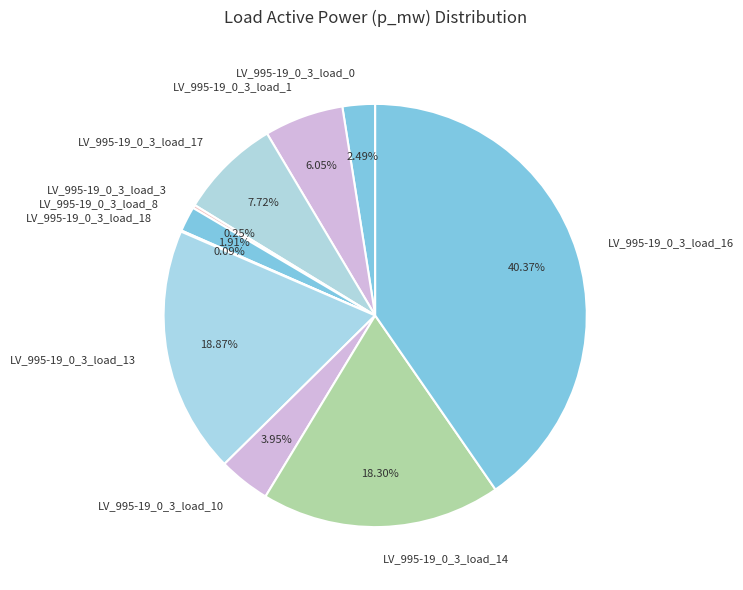

Is LV_995-19_0_3_load_0 the majority of the pie?

No